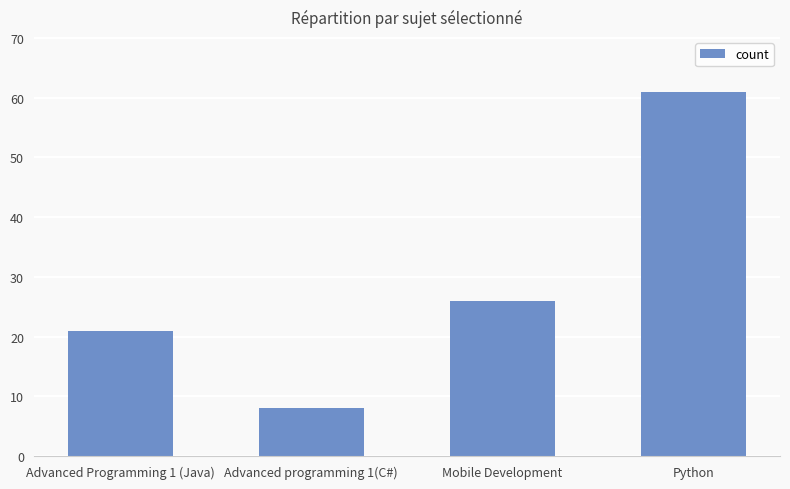

Between Advanced programming 1(C#) and Mobile Development, which is larger?

Mobile Development